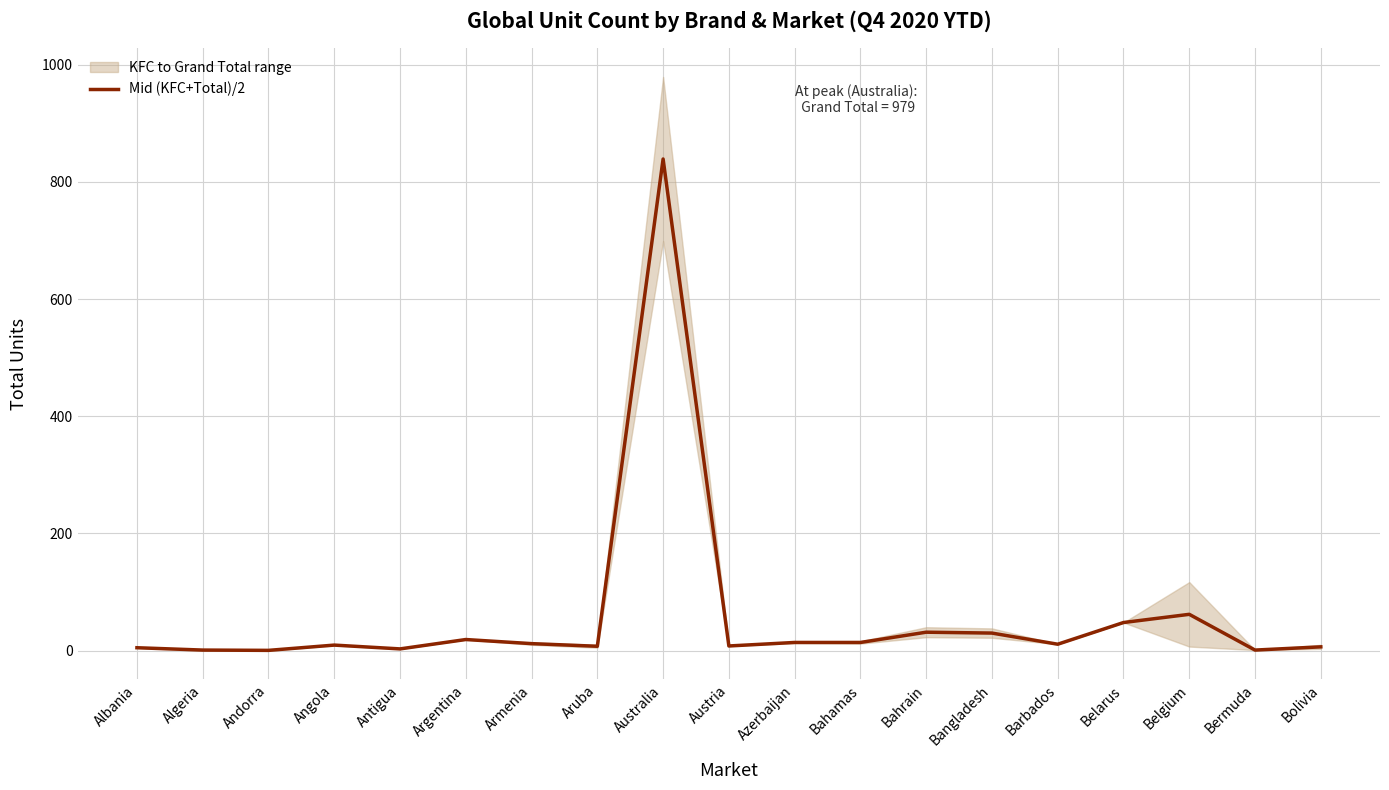

True or false: the data shows 8.0 at Austria.

True